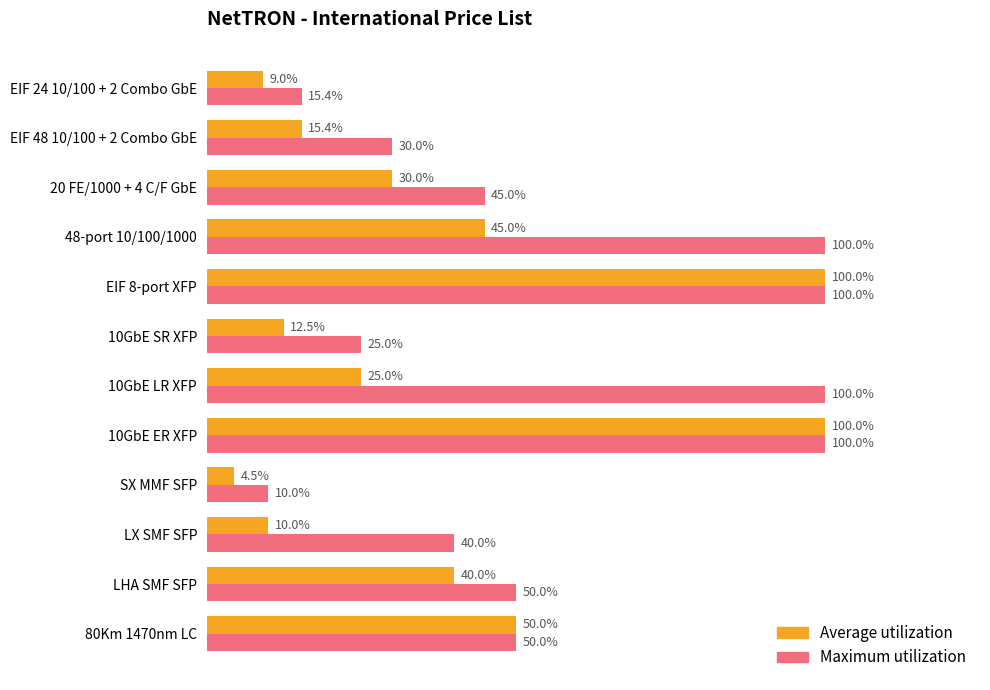

What position from the right is LHA SMF SFP?

2